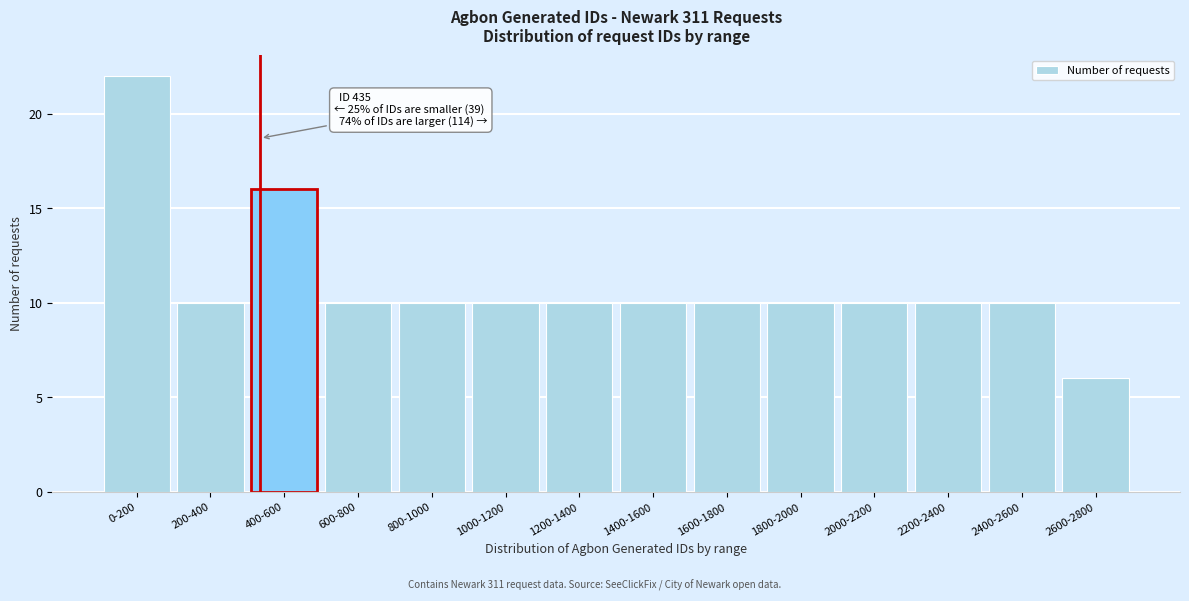

Reading left to right, list all the values displayed in this chart.

22	10	16	10	10	10	10	10	10	10	10	10	10	6